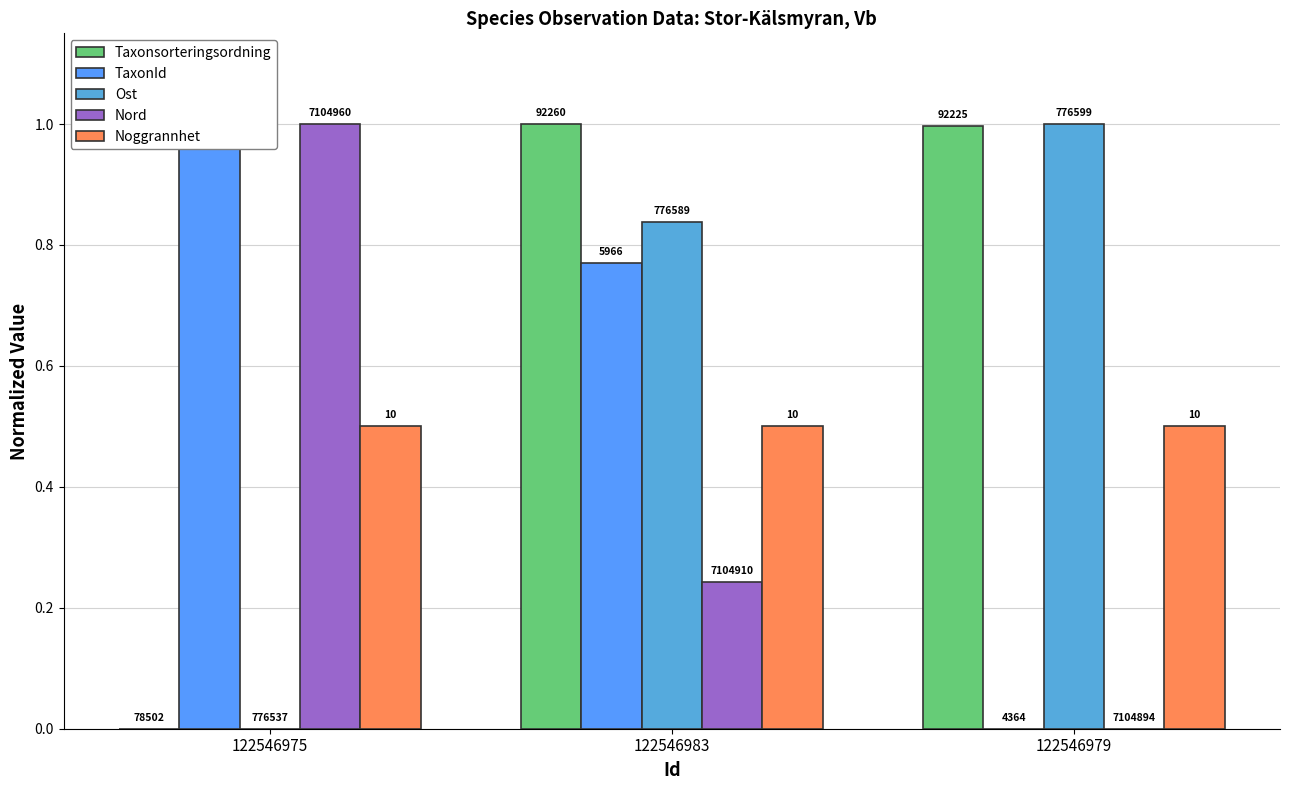

Which label corresponds to the largest value in the chart?

122546983